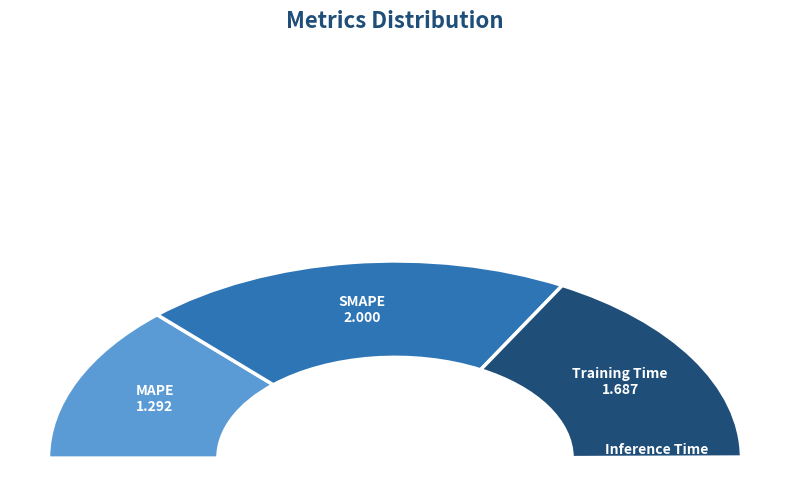

Is the sum of Inference Time and MAPE greater than half?

No